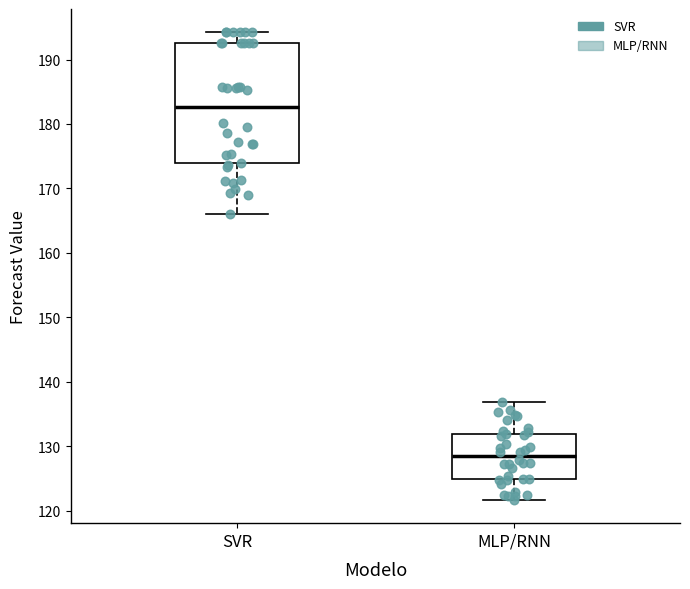

Which box's median line is the highest?

SVR